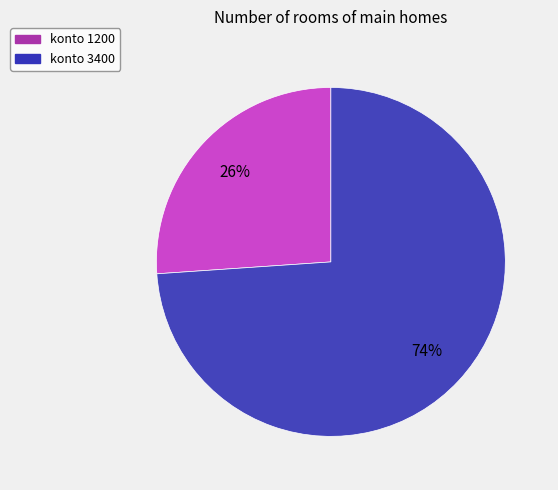

What is the ratio of the value at konto 1200 to the value at konto 3400?

0.4